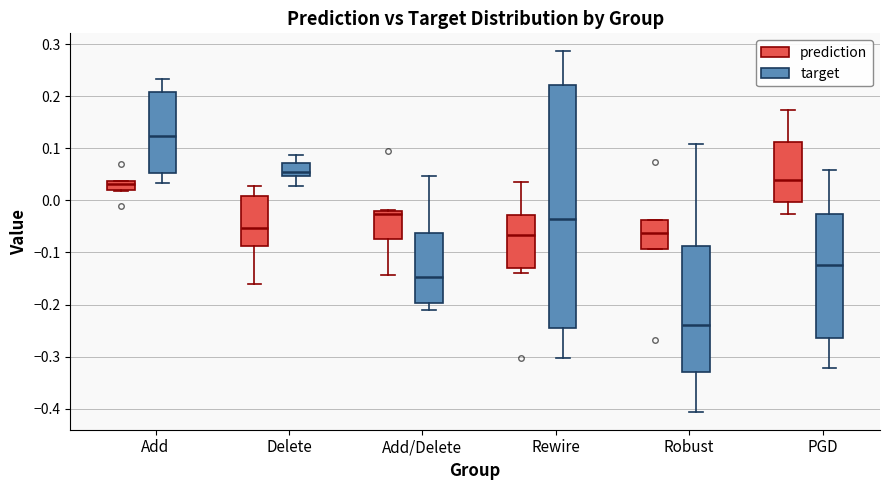

Reading left to right, read every box against the y-axis: the position of its median line, the range the box covers, and the ends of its whiskers. The values are not printed on the chart, so give them approximately, as read against the axis.

Add (prediction): median 0.03, box 0.02 to 0.04, whiskers 0.02 to 0.04
Add (target): median 0.12, box 0.05 to 0.21, whiskers 0.03 to 0.23
Delete (prediction): median -0.05, box -0.09 to 0.01, whiskers -0.16 to 0.03
Delete (target): median 0.05 (just above the box's lower edge), box 0.05 to 0.07, whiskers 0.03 to 0.09
Add/Delete (prediction): median -0.03, box -0.07 to -0.02, whiskers -0.14 to -0.02
Add/Delete (target): median -0.15, box -0.20 to -0.06, whiskers -0.21 to 0.05
Rewire (prediction): median -0.07, box -0.13 to -0.03, whiskers -0.14 to 0.04
Rewire (target): median -0.04, box -0.24 to 0.22, whiskers -0.30 to 0.29
Robust (prediction): median -0.06, box -0.09 to -0.04, whiskers -0.09 to -0.04
Robust (target): median -0.24, box -0.33 to -0.09, whiskers -0.41 to 0.11
PGD (prediction): median 0.04, box 0.00 to 0.11, whiskers -0.03 to 0.17
PGD (target): median -0.12, box -0.26 to -0.03, whiskers -0.32 to 0.06